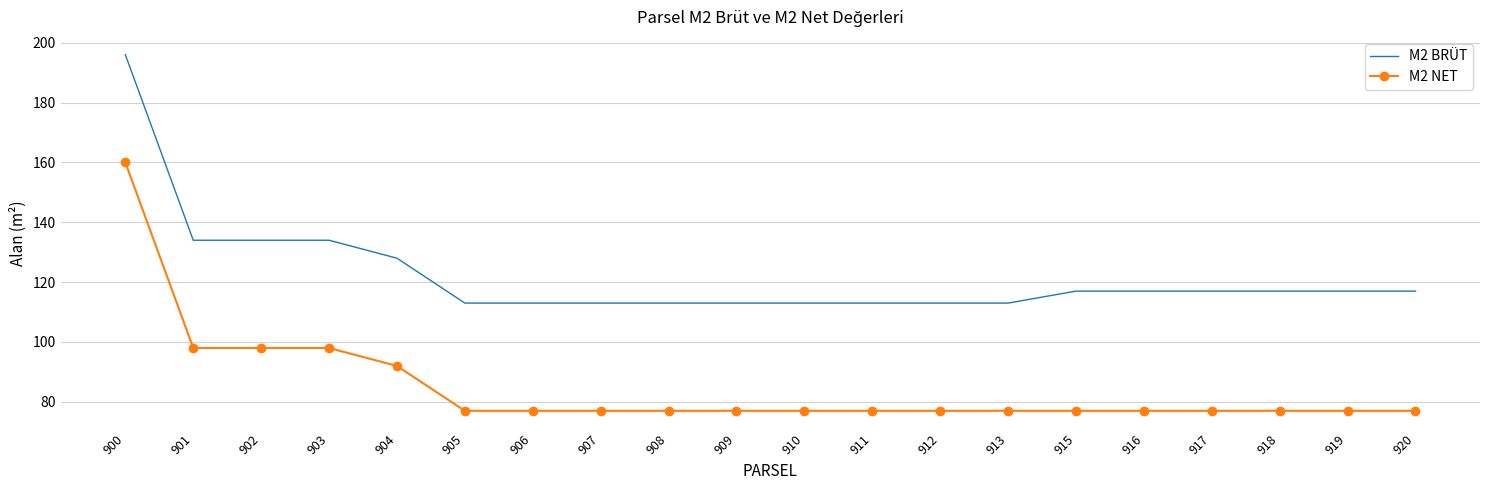

What is the total value across all series at 909?

190